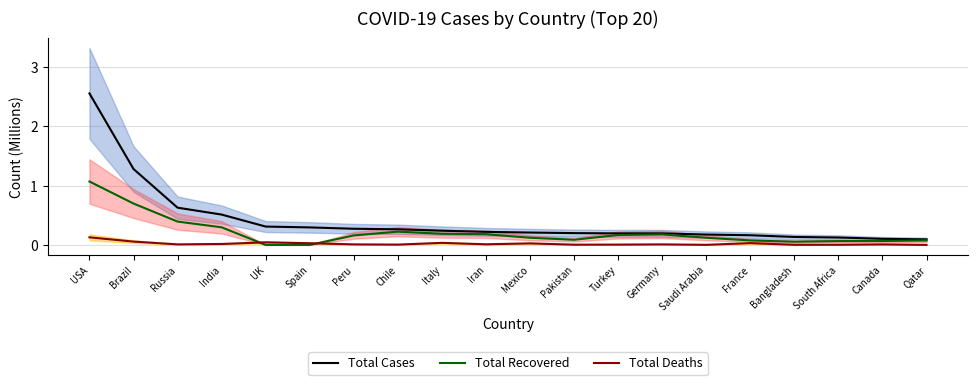

True or false: Cases Line and Recovered Line cross at least once.

False